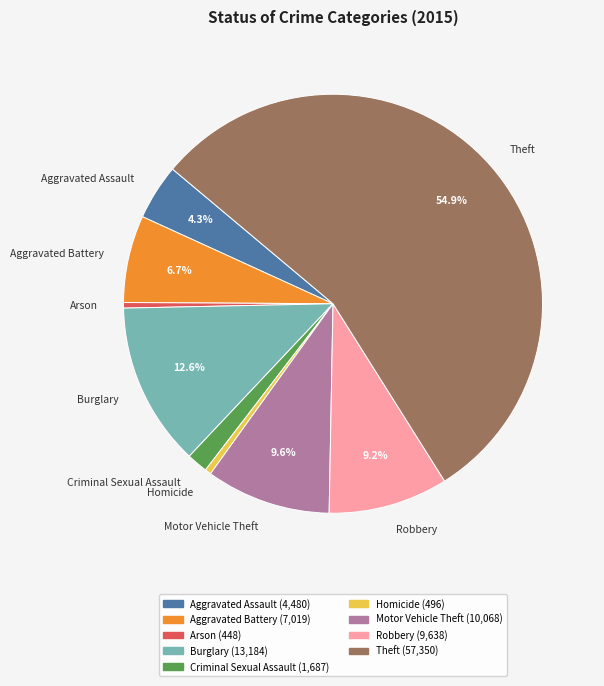

The Robbery slice represents 4% of the pie. True or false?

False